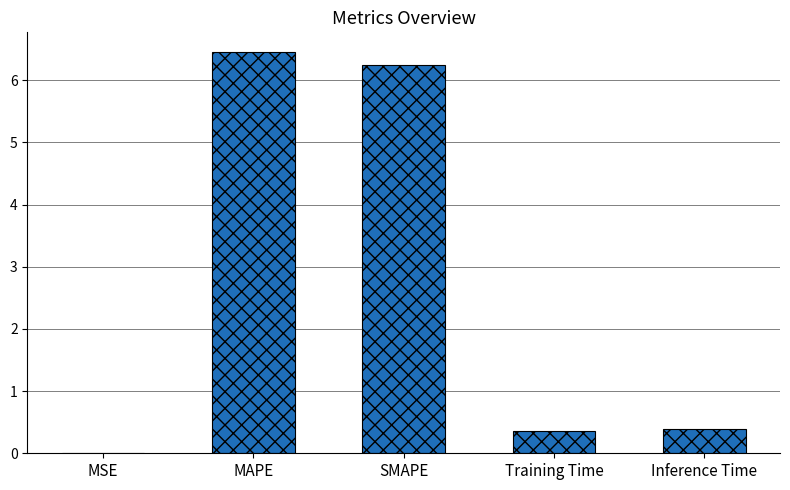

What is the sum of all values?

13.4